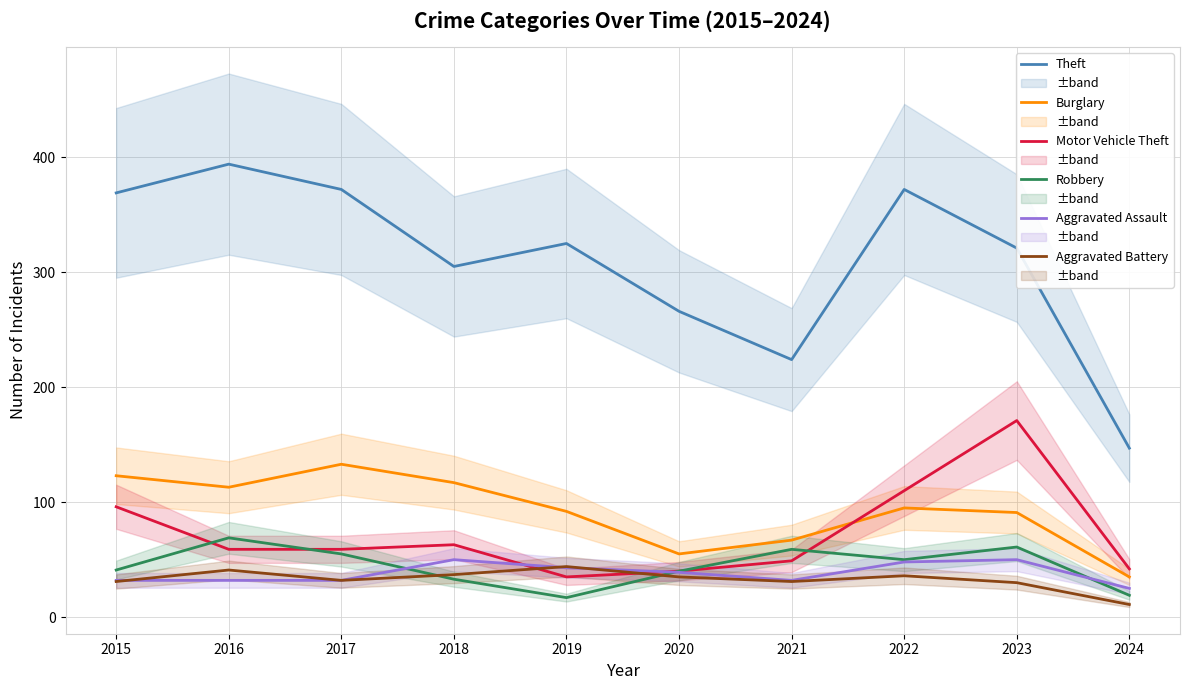

Reading left to right, extract all data points from this chart.

Theft: 369	394	372	305	325	266	224	372	321	147
Burglary: 123	113	133	117	92	55	67	95	91	35
Motor Vehicle Theft: 96	59	59	63	35	40	49	110	171	42
Robbery: 41	69	55	33	17	40	59	50	61	19
Aggravated Assault: 32	32	32	50	43	39	32	48	50	25
Aggravated Battery: 31	41	32	37	44	35	31	36	30	11